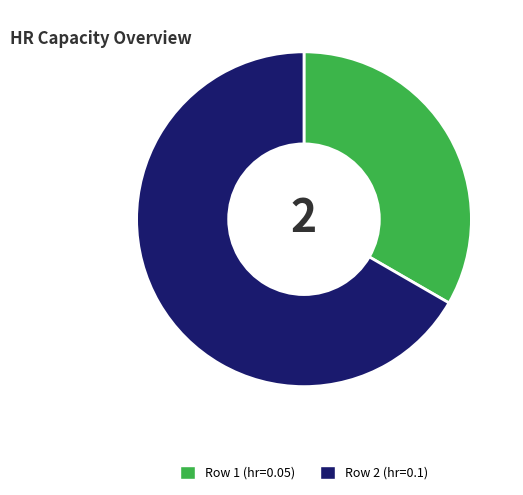

Rank the categories by value from lowest to highest.

Row 1 (hr=0.05), Row 2 (hr=0.1)